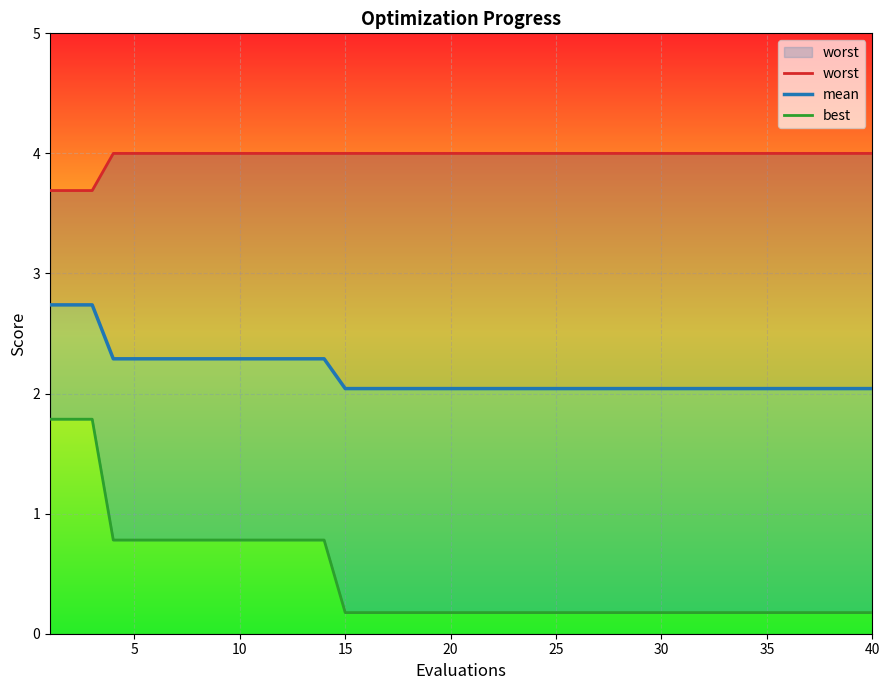

How many data points does each series have?

40